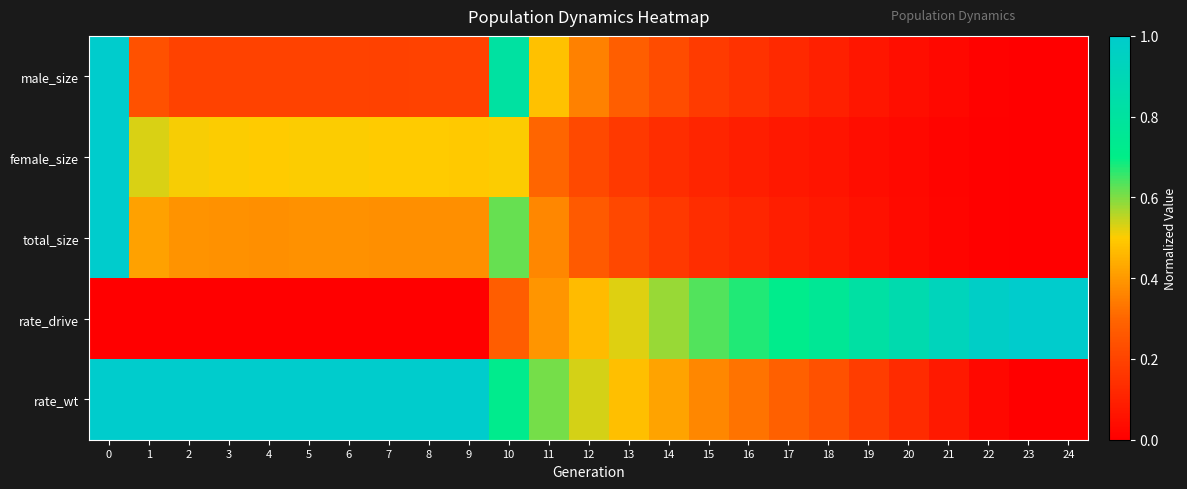

Reading right to left, list all the values displayed in this chart.

male_size: 24=0.0	23=0.0	22=0.0	21=0.0	20=0.0	19=0.1	18=0.1	17=0.1	16=0.2	15=0.2	14=0.2	13=0.3	12=0.4	11=0.5	10=0.8	9=0.2	8=0.2	7=0.2	6=0.2	5=0.2	4=0.2	3=0.2	2=0.2	1=0.2	0=1.0
female_size: 24=0.0	23=0.0	22=0.0	21=0.0	20=0.0	19=0.0	18=0.1	17=0.1	16=0.1	15=0.1	14=0.1	13=0.2	12=0.2	11=0.3	10=0.5	9=0.5	8=0.5	7=0.5	6=0.5	5=0.5	4=0.5	3=0.5	2=0.5	1=0.5	0=1.0
total_size: 24=0.0	23=0.0	22=0.0	21=0.0	20=0.0	19=0.1	18=0.1	17=0.1	16=0.1	15=0.1	14=0.2	13=0.2	12=0.3	11=0.4	10=0.6	9=0.4	8=0.4	7=0.4	6=0.4	5=0.4	4=0.4	3=0.4	2=0.4	1=0.4	0=1.0
rate_drive: 24=1.0	23=1.0	22=1.0	21=0.9	20=0.9	19=0.8	18=0.8	17=0.7	16=0.7	15=0.6	14=0.6	13=0.5	12=0.5	11=0.4	10=0.3	9=0.0	8=0.0	7=0.0	6=0.0	5=0.0	4=0.0	3=0.0	2=0.0	1=0.0	0=0.0
rate_wt: 24=0.0	23=0.0	22=0.0	21=0.1	20=0.1	19=0.2	18=0.2	17=0.3	16=0.3	15=0.4	14=0.4	13=0.5	12=0.5	11=0.6	10=0.7	9=1.0	8=1.0	7=1.0	6=1.0	5=1.0	4=1.0	3=1.0	2=1.0	1=1.0	0=1.0